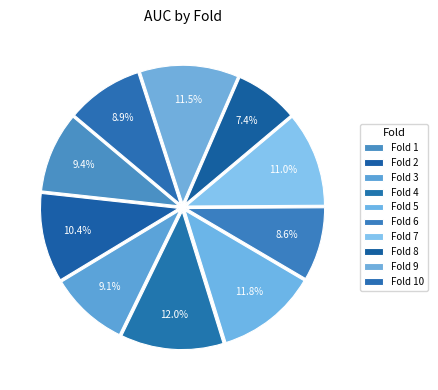

What is the smallest slice in the pie chart?

Fold 8